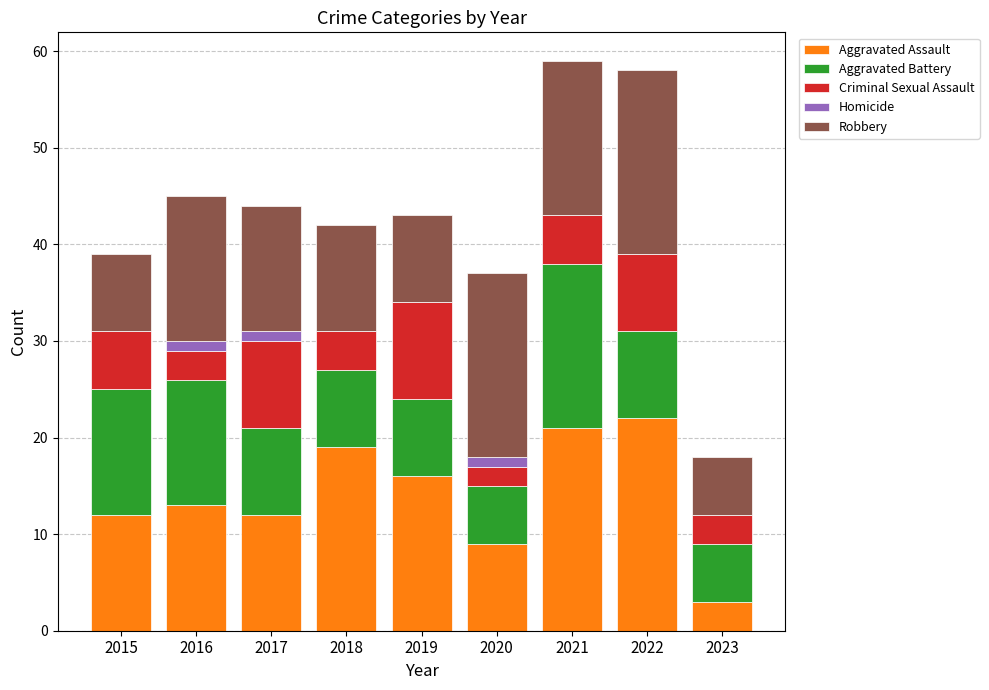

What is the sum of all Aggravated Assault values?

127